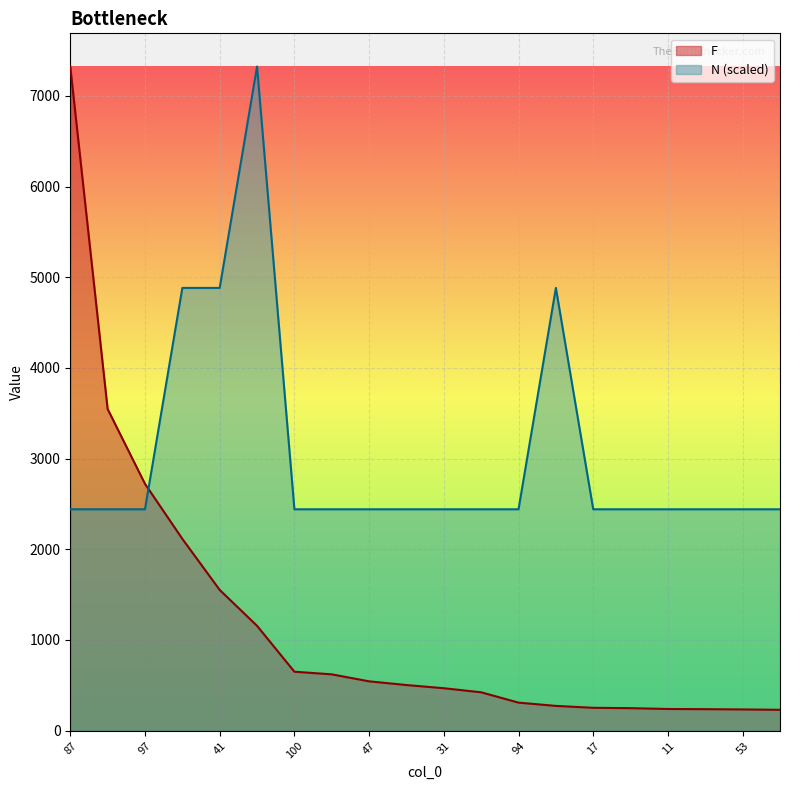

Read the N value at 94.

2441.3